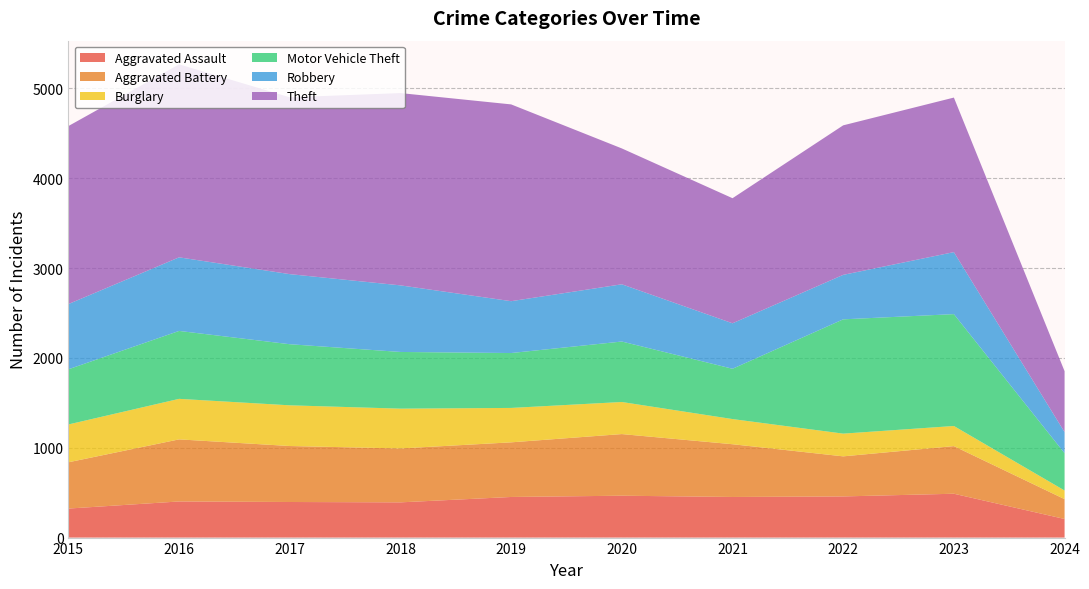

Reading left to right, what are all the values shown in this chart?

Aggravated Assault: 2015=323	2016=402	2017=396	2018=392	2019=452	2020=466	2021=452	2022=458	2023=488	2024=207
Aggravated Battery: 2015=515	2016=691	2017=623	2018=600	2019=608	2020=686	2021=587	2022=446	2023=530	2024=221
Burglary: 2015=421	2016=451	2017=453	2018=443	2019=383	2020=357	2021=280	2022=253	2023=224	2024=96
Motor Vehicle Theft: 2015=614	2016=756	2017=680	2018=631	2019=611	2020=673	2021=560	2022=1272	2023=1245	2024=415
Robbery: 2015=726	2016=819	2017=780	2018=741	2019=577	2020=637	2021=506	2022=495	2023=690	2024=235
Theft: 2015=1981	2016=2148	2017=1968	2018=2140	2019=2190	2020=1512	2021=1392	2022=1664	2023=1720	2024=678